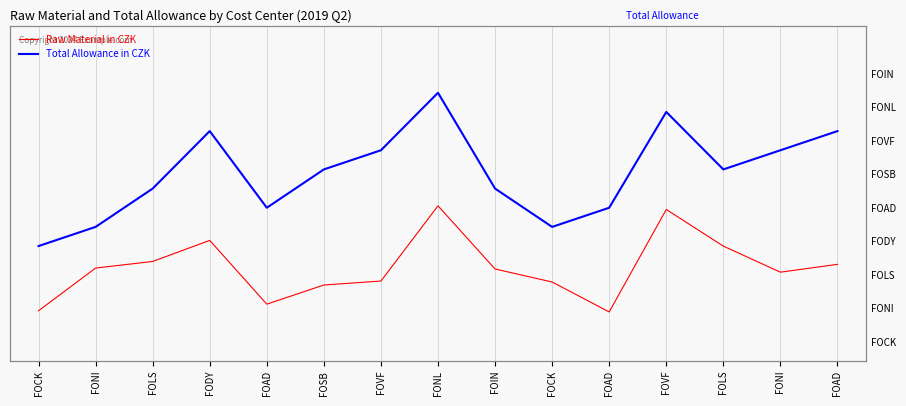

How many lines are shown in the chart?

2